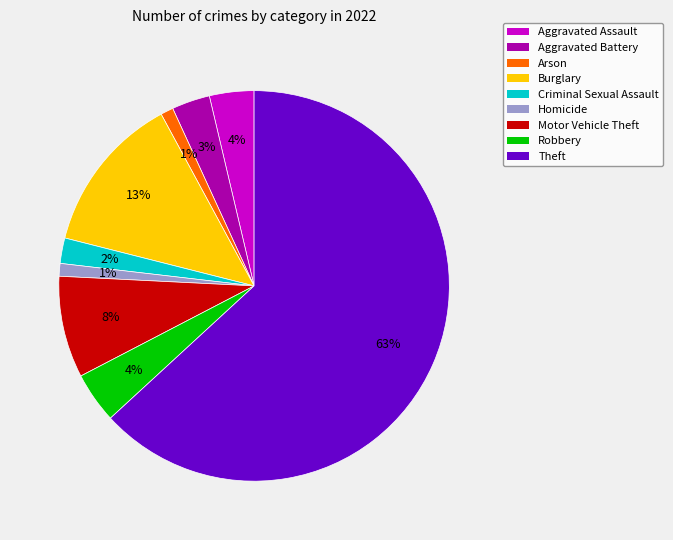

What is the largest slice in the pie chart?

Theft